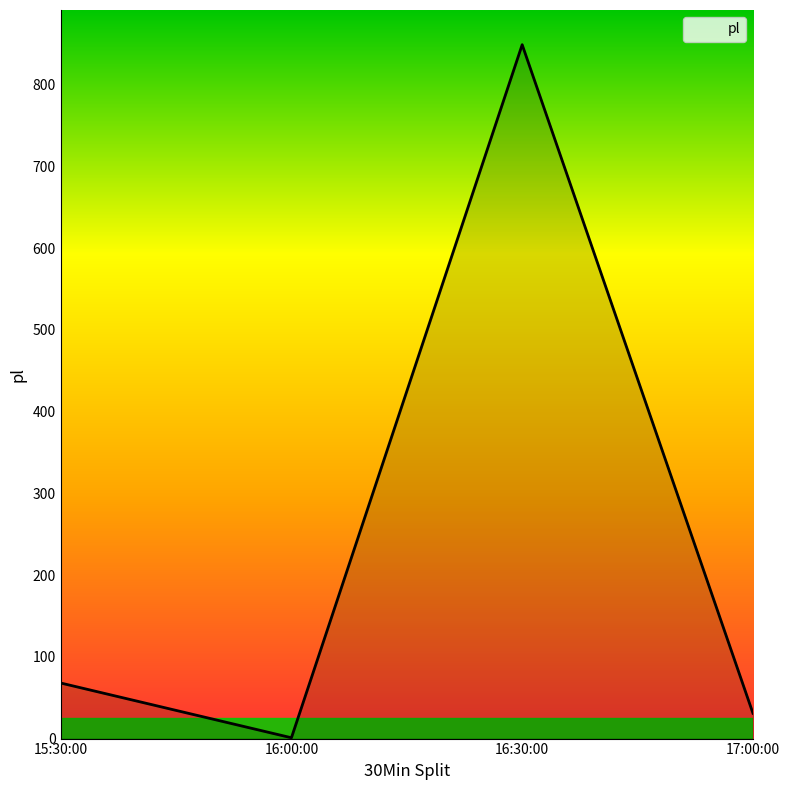

Reading right to left, transcribe all the data shown in this chart.

17:00:00=31	16:30:00=849	16:00:00=1	15:30:00=68